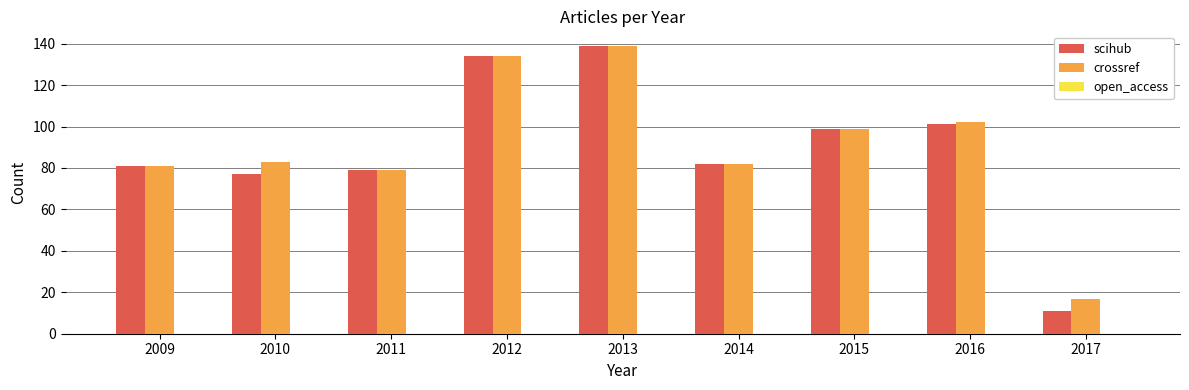

How many data points in crossref are less than 83?

4